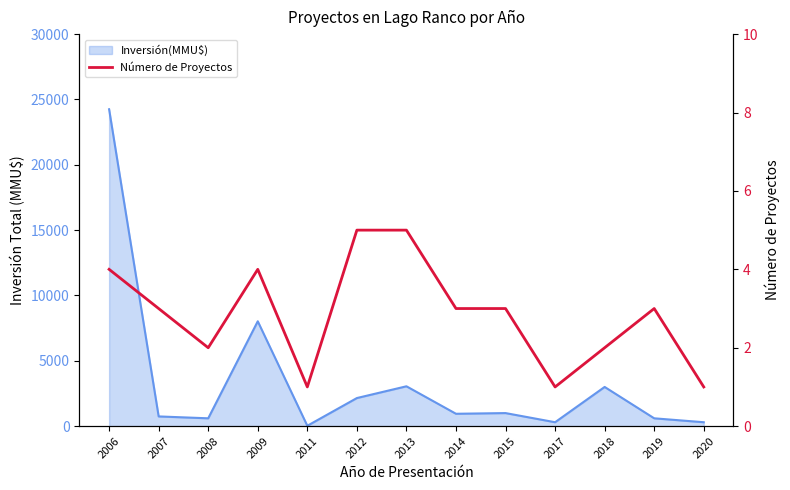

Where is the first local maximum?

2009